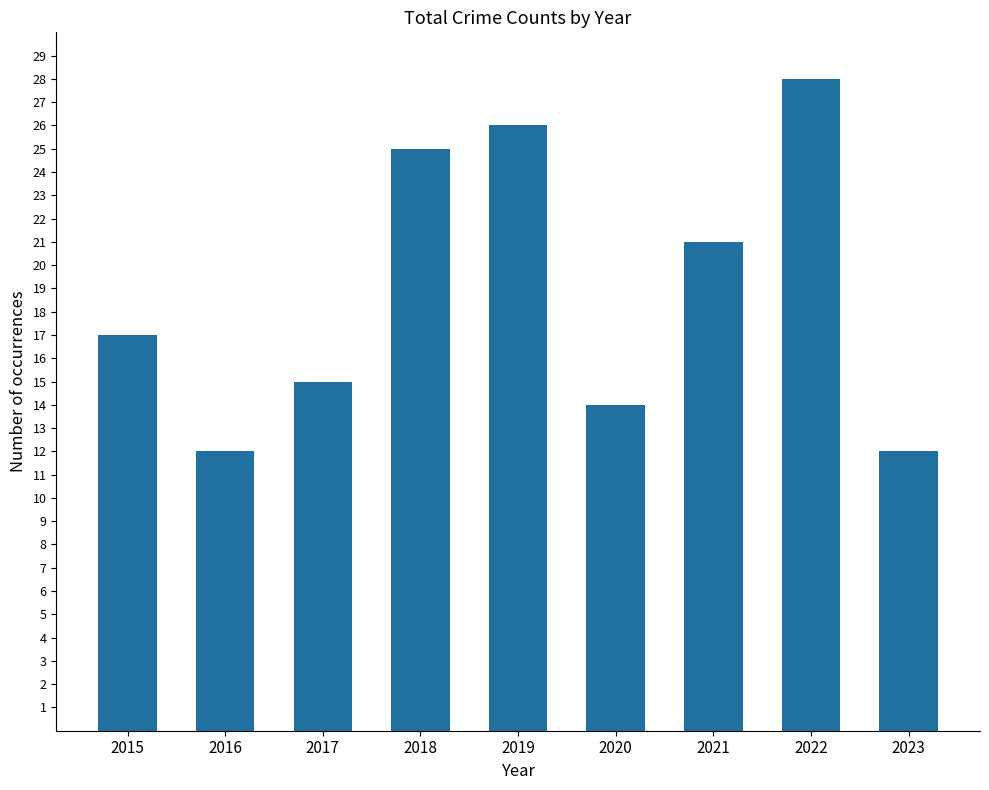

Reading left to right, list all the values displayed in this chart.

2015=17	2016=12	2017=15	2018=25	2019=26	2020=14	2021=21	2022=28	2023=12